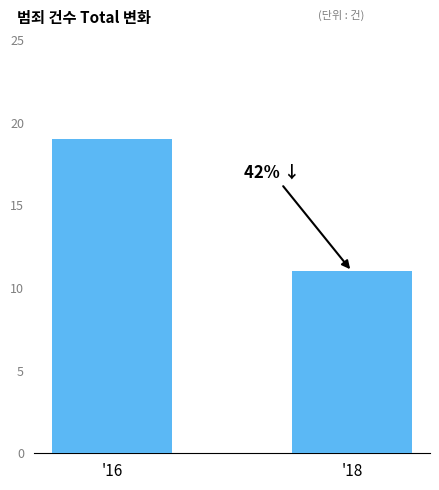

At which category does the chart reach its peak across all series?

'16